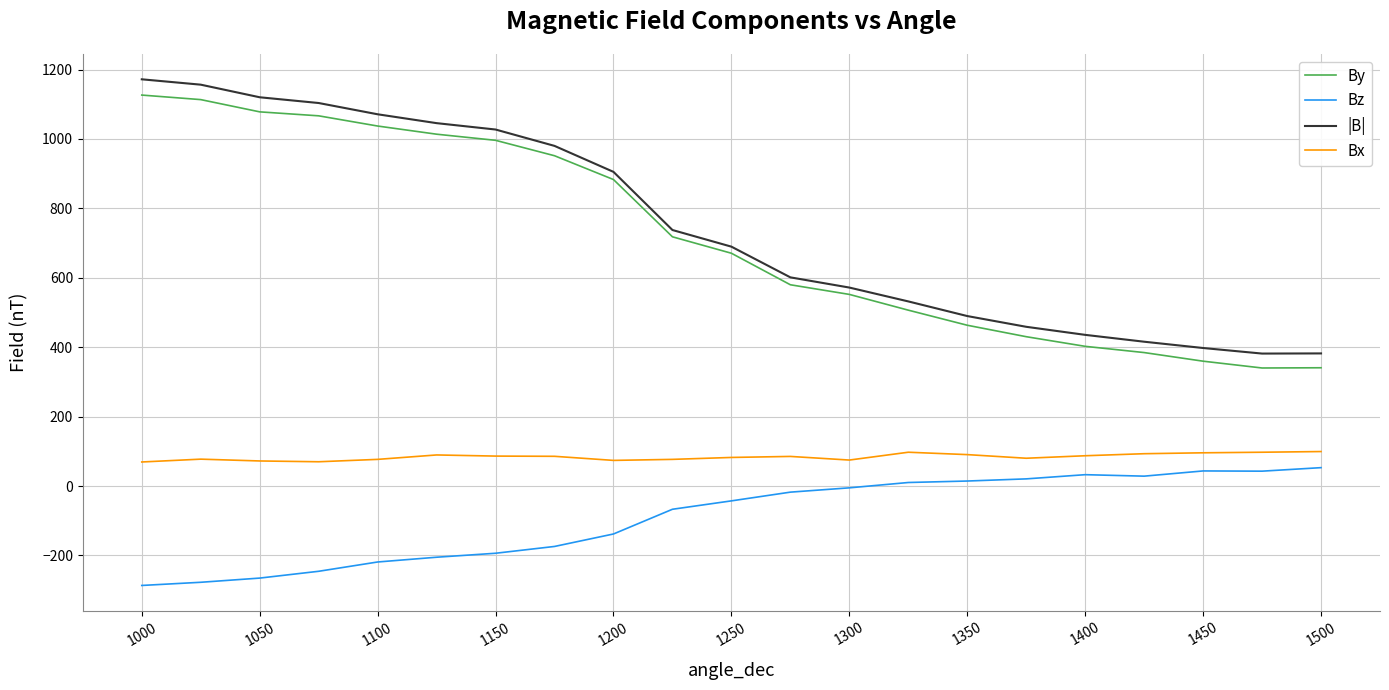

Which series has the widest spread of values?

|B|